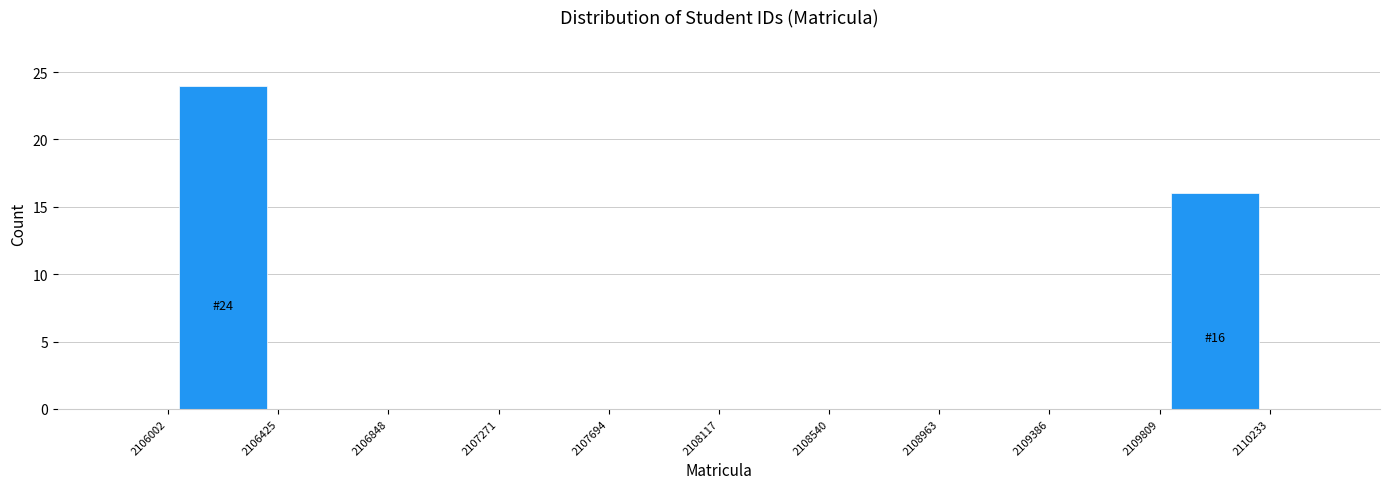

Which range on the x-axis has the tallest bar?

2106002 to 2106425